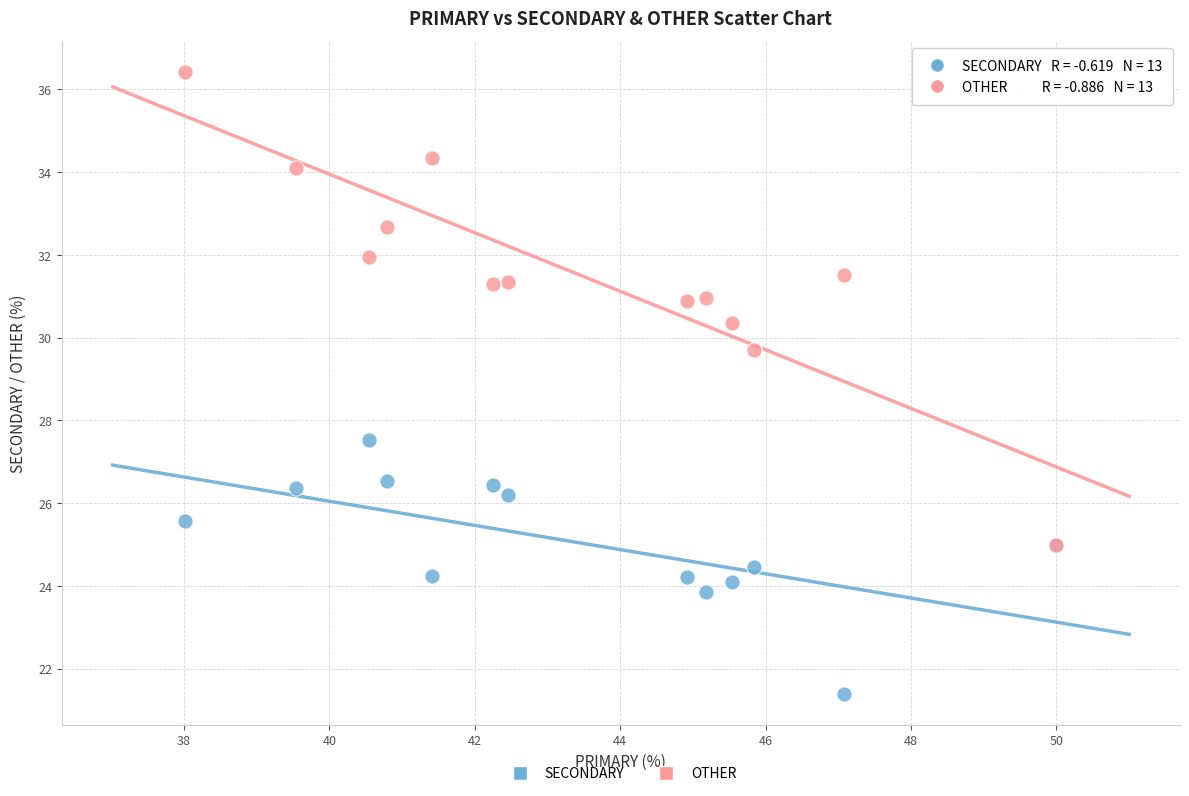

Which series reaches the maximum Y coordinate?

OTHER